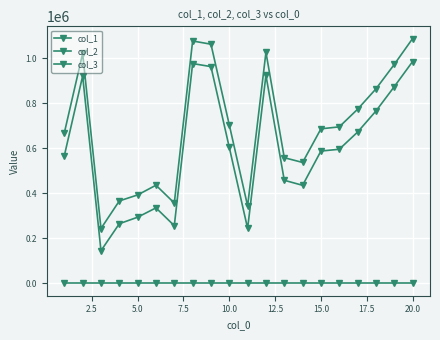

Reading left to right, what are all the values shown in this chart?

col_1: 667831	1020210	243738	366106	392753	435859	356823	1075520	1061343	703466	343855	1025314	557882	536823	685970	694675	772760	863059	971461	1086230
col_2: 566499	920328	145216	265056	293955	335346	256317	975442	961925	603430	244284	923448	457762	435396	587396	595298	671505	764752	872905	984235
col_3: 1	1	1	1	1	1	1	1	1	1	1	1	1	1	1	1	1	1	1	1